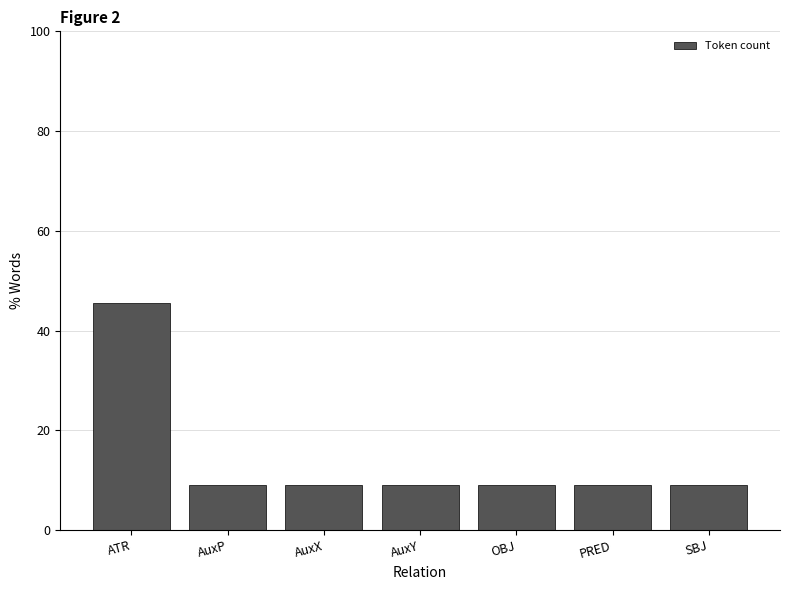

The value at ATR is 45.5. True or false?

True